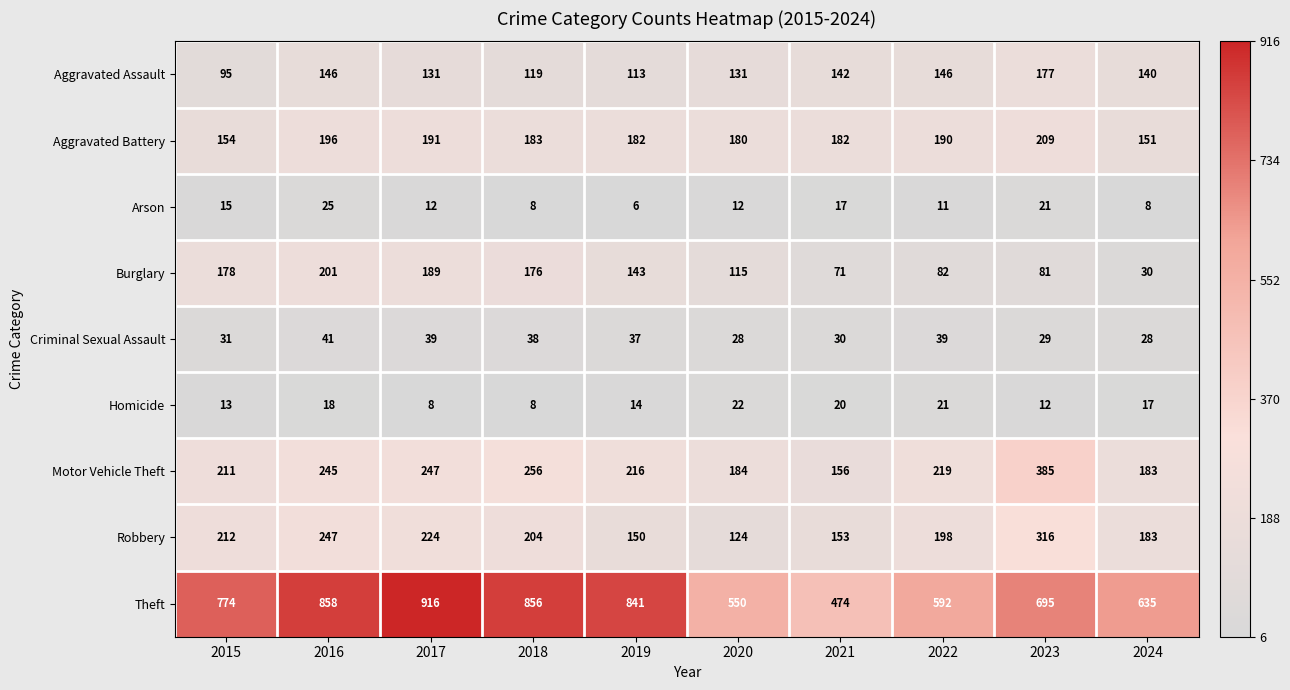

Rank the series by their maximum value, from highest to lowest.

Theft, Motor Vehicle Theft, Robbery, Aggravated Battery, Burglary, Aggravated Assault, Criminal Sexual Assault, Arson, Homicide